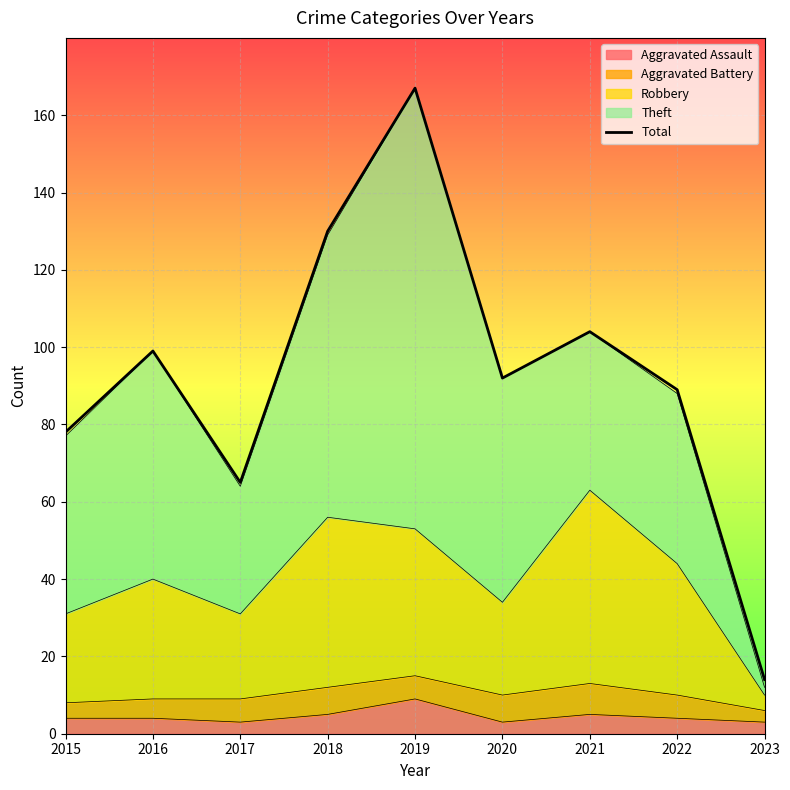

What is the sum of all values?

838